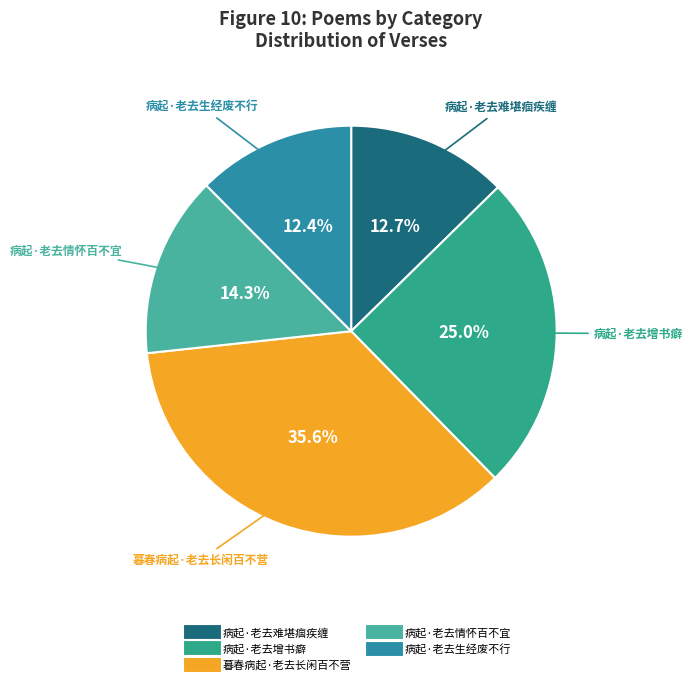

Which has a higher value, 病起·老去难堪痼疾缠 or 病起·老去情怀百不宜?

病起·老去情怀百不宜